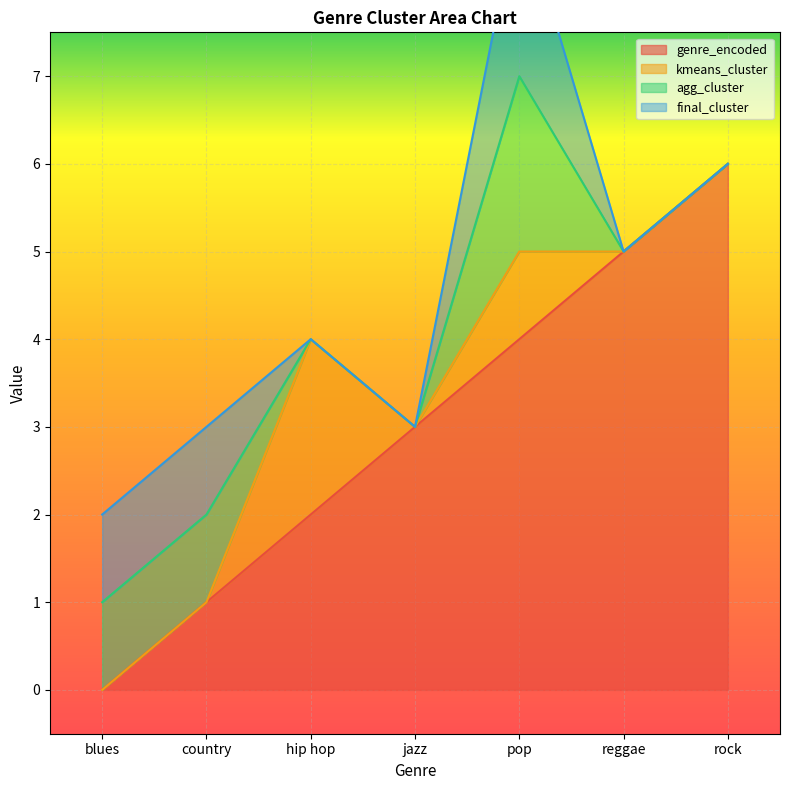

At which label is genre_encoded closest to 3?

jazz